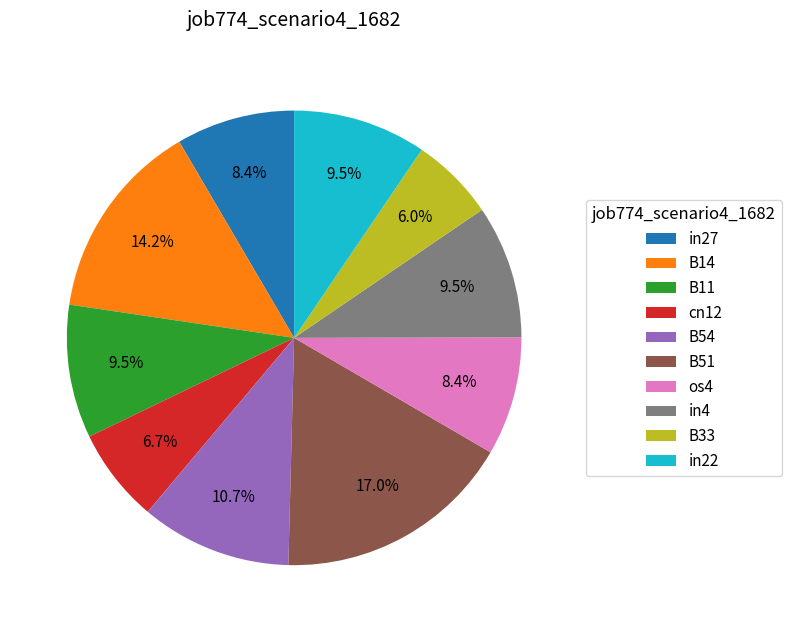

Is it true that B54 is 11% of the pie?

True